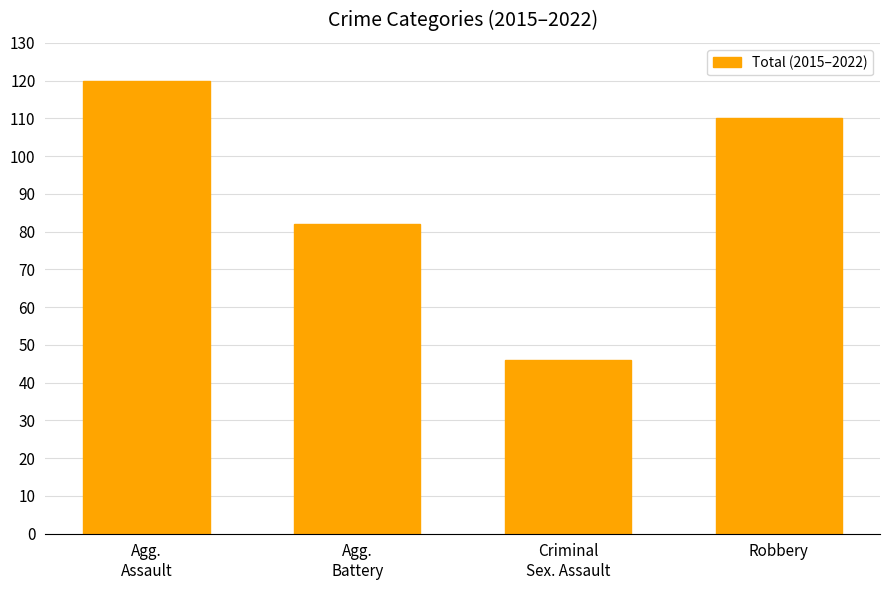

What is the difference between the values at Robbery and Criminal
Sex. Assault?

64